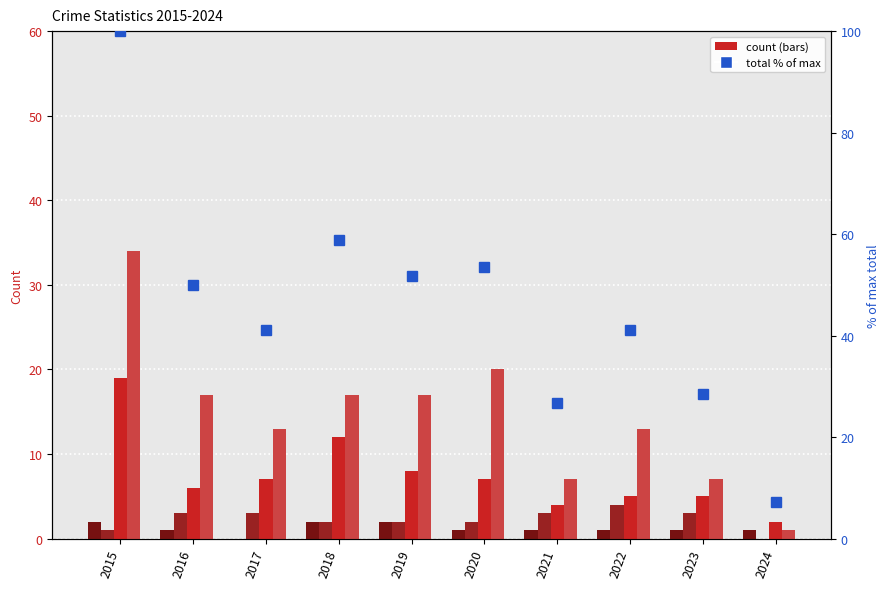

List the labels in order of Aggravated Battery value, smallest first.

2024, 2015, 2018, 2019, 2020, 2016, 2017, 2021, 2023, 2022